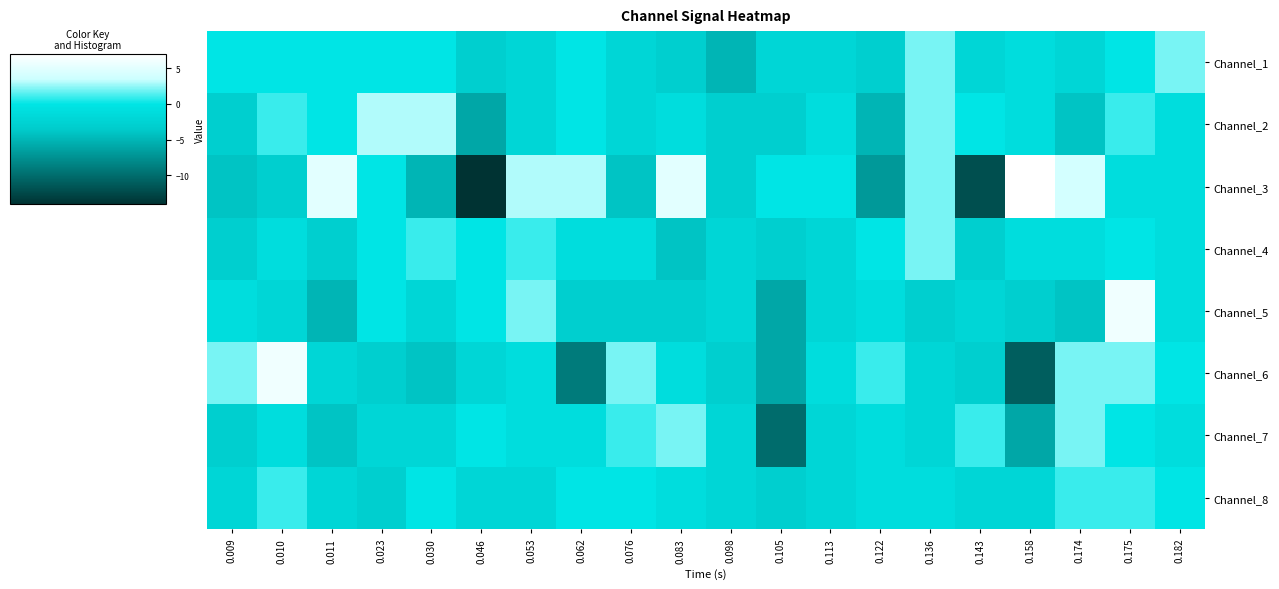

Rank the series at 0.062 from lowest to highest value.

Channel_6, Channel_5, Channel_4, Channel_7, Channel_1, Channel_2, Channel_8, Channel_3